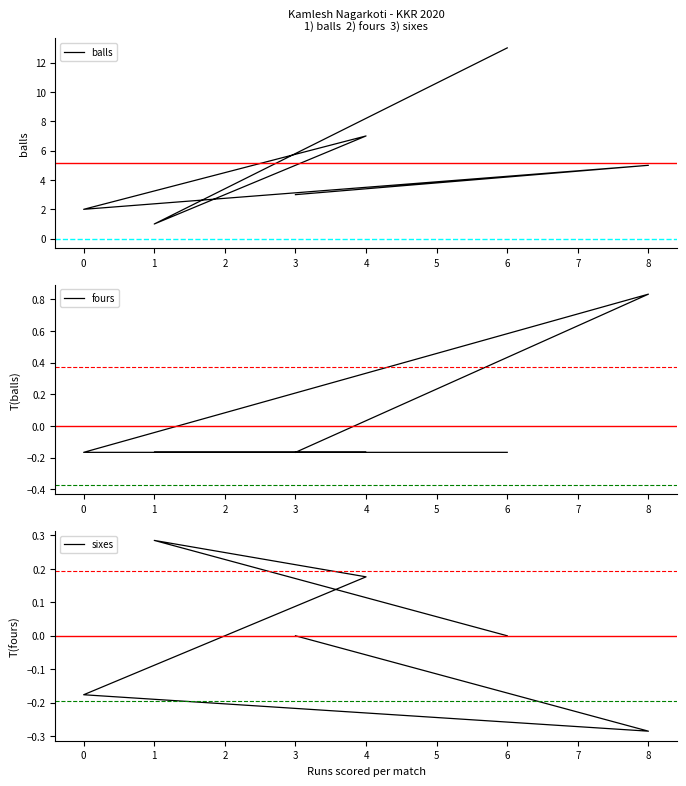

The value of fours at 0 is -0.1. True or false?

False